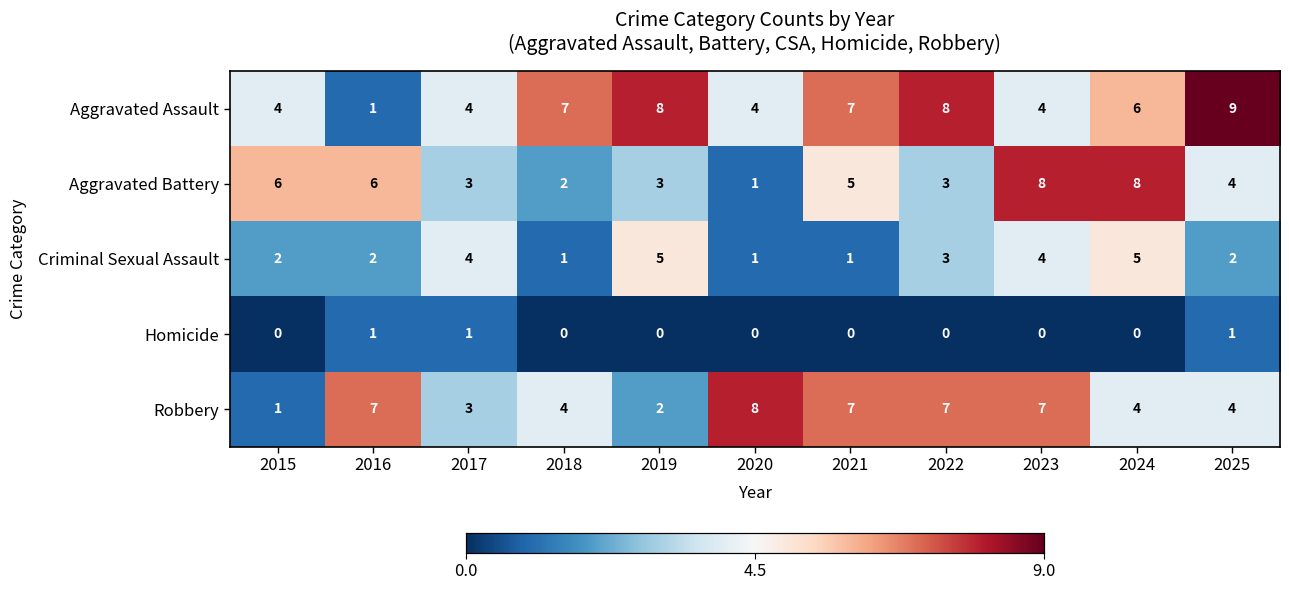

Which category has the highest value across all series?

2025